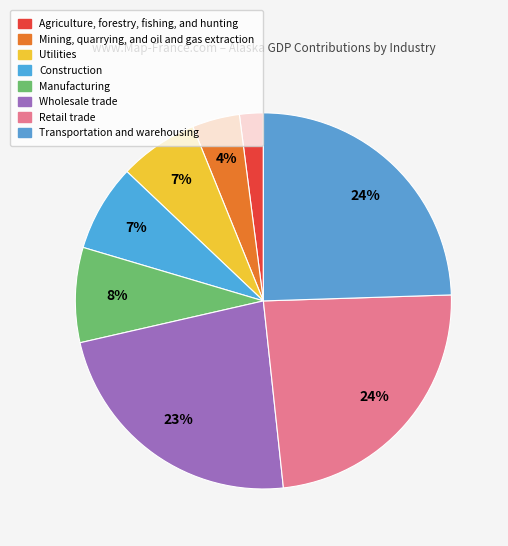

True or false: Construction accounts for 7% of the total.

True